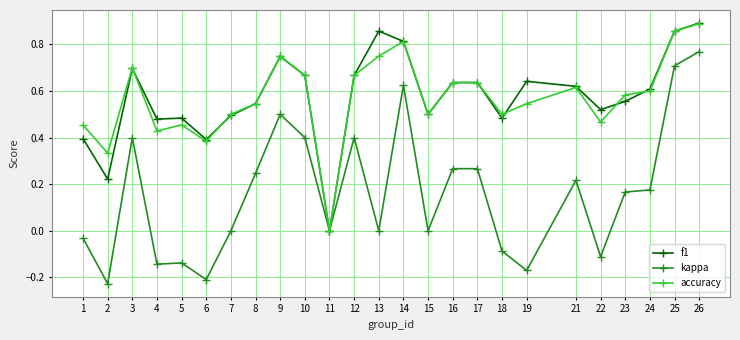

At which category does kappa reach its first local peak?

3